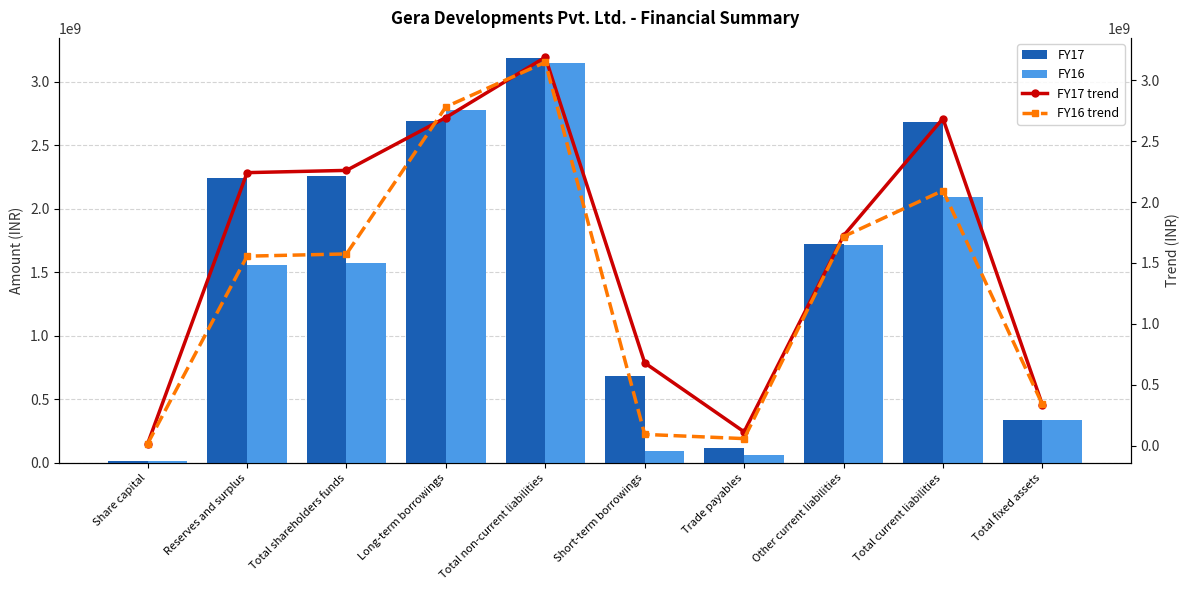

Is the value of FY16 at Trade payables greater than the value of FY17 at Total shareholders funds?

No